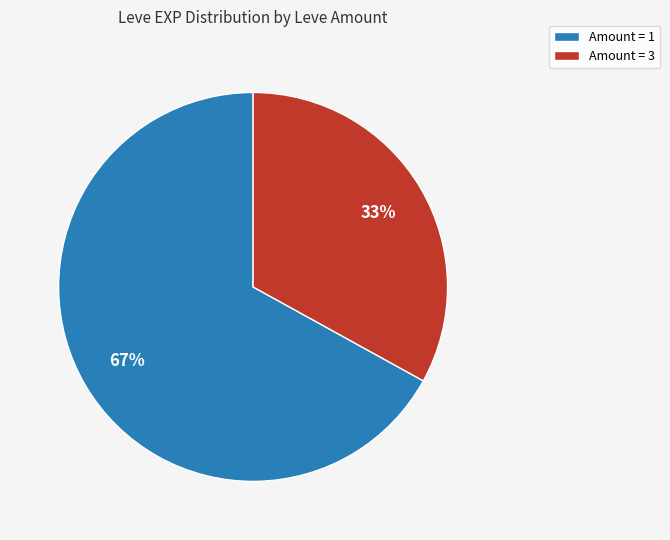

To the nearest percent, what is the average slice percentage?

50%